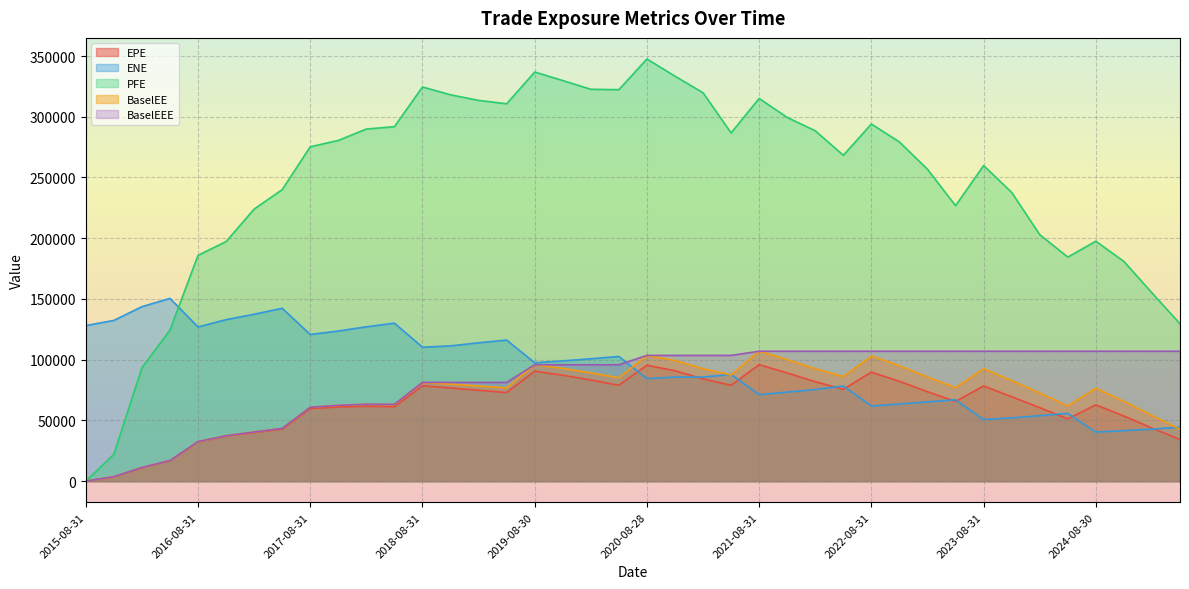

What is the total value across all series at 2023-11-30?

548997.5